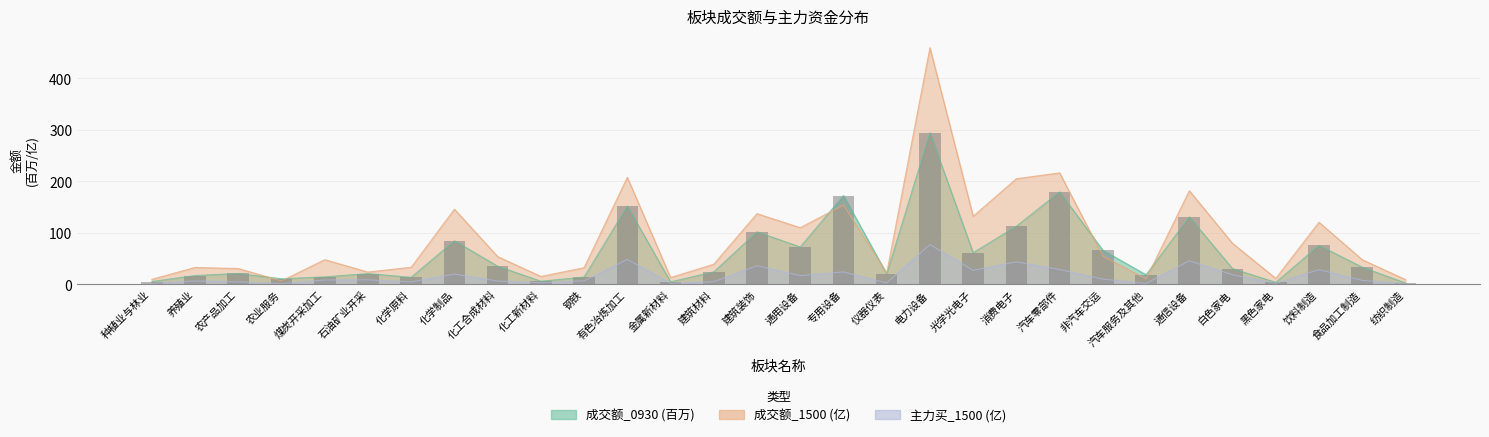

What is the difference between the maximum and minimum values in the 成交额_1500 series?

453.8